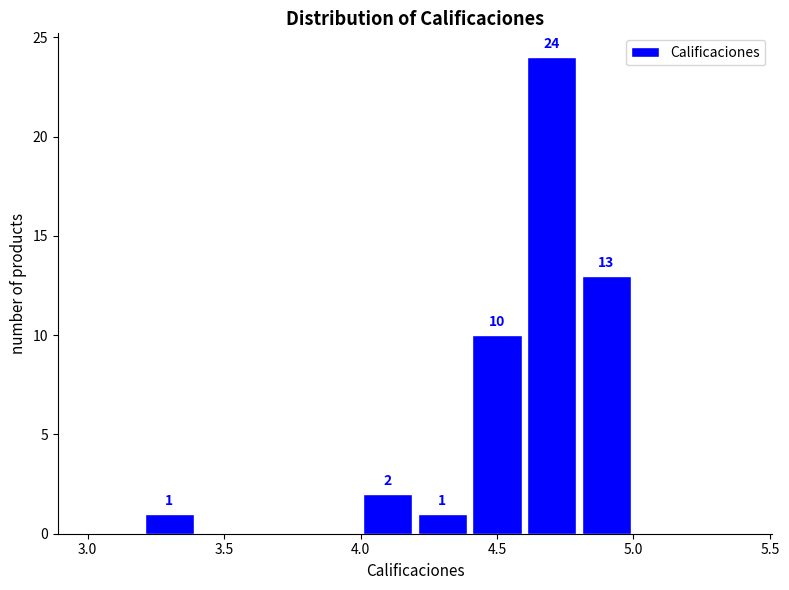

Over which range of the x-axis is the bar tallest?

4.6 to 4.8